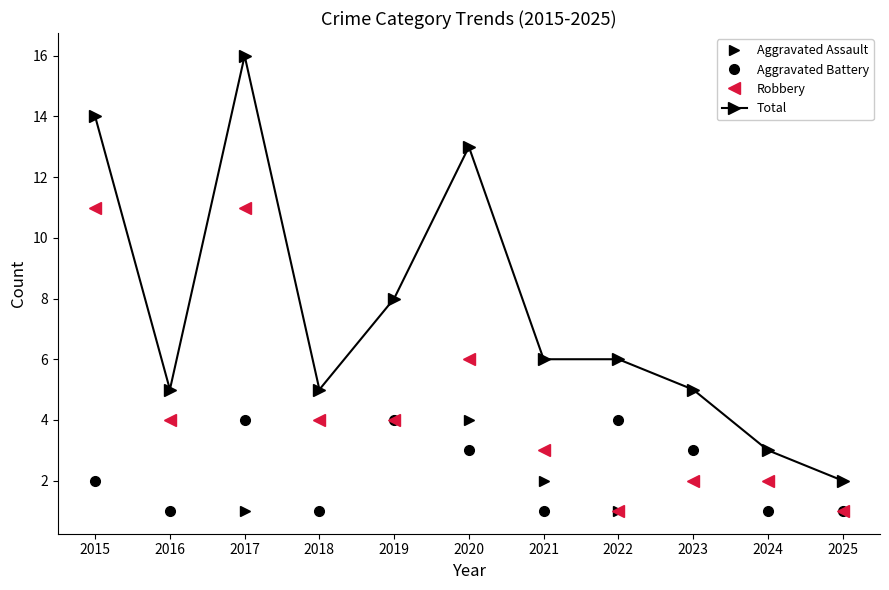

Which series changed the most between 2015 and 2022?

Robbery